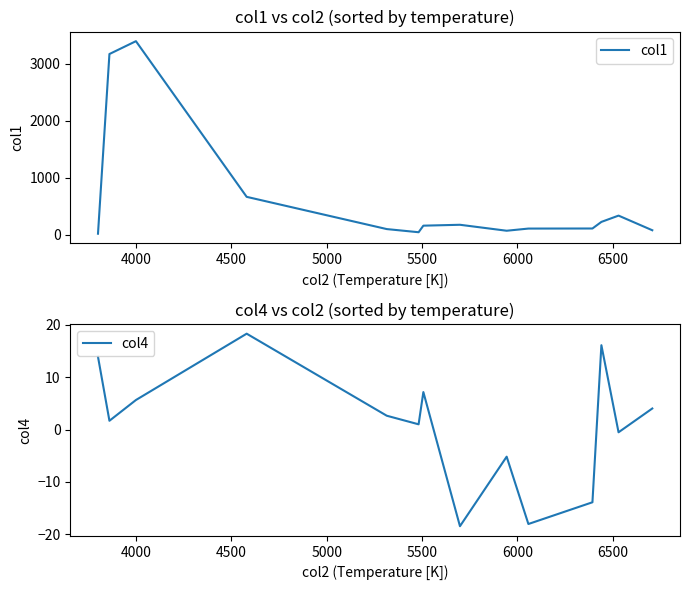

What is the maximum value for col4?

18.3